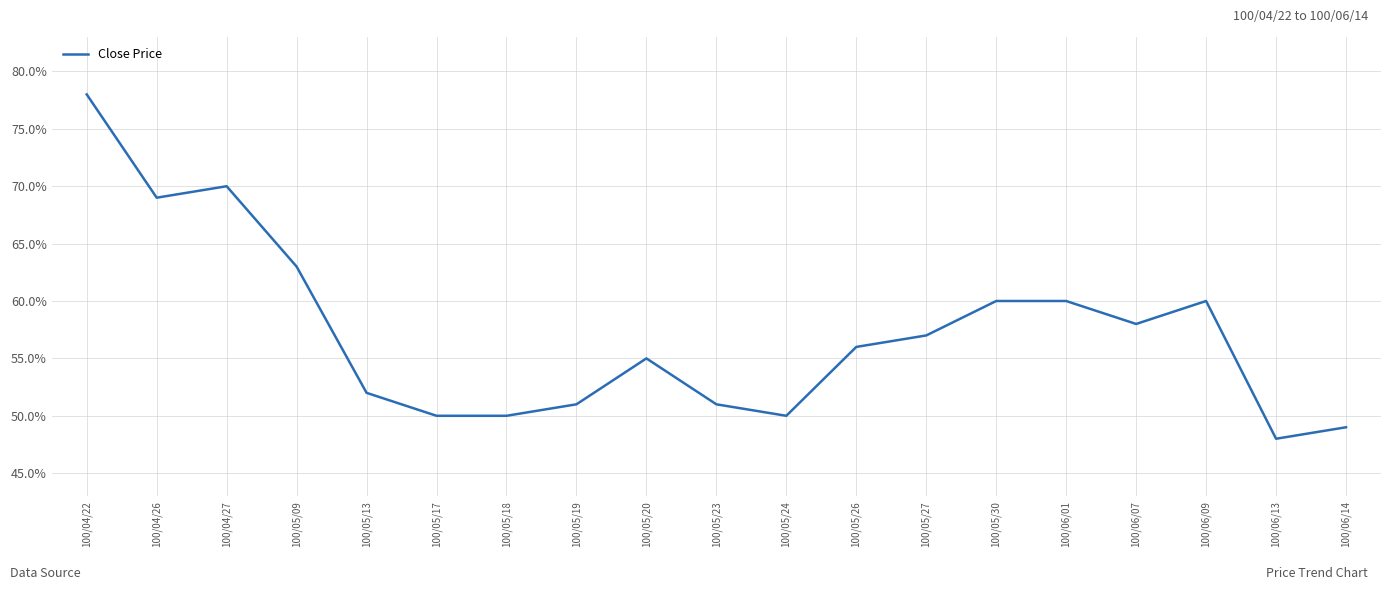

What is the label of the 18th point from the right?

100/04/26